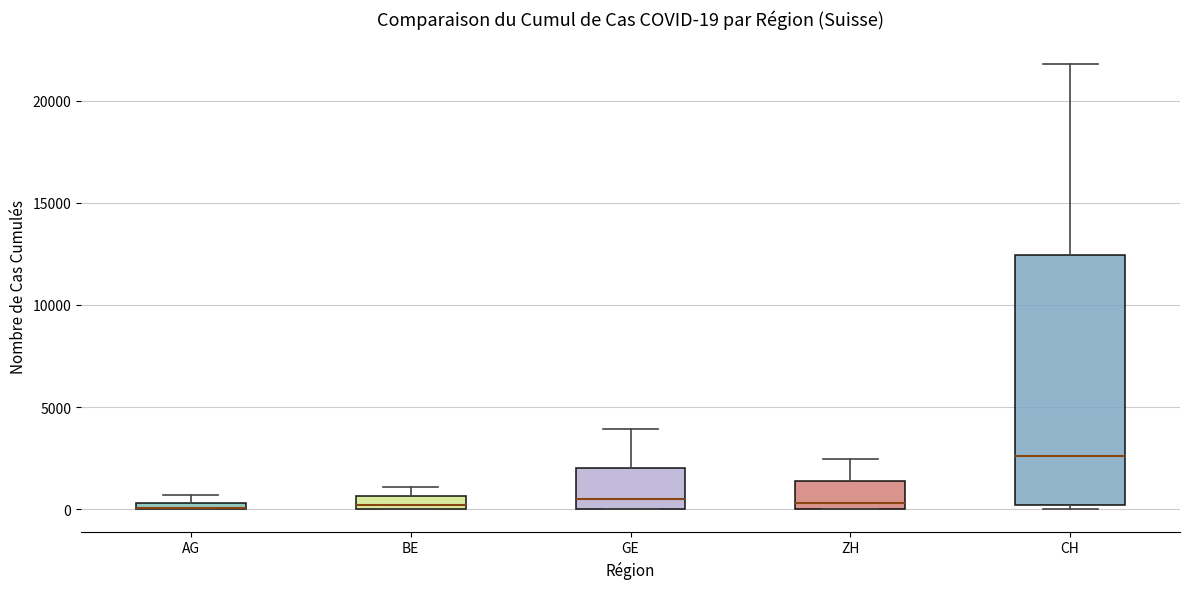

Comparing the boxes themselves (not the whiskers), which one is the tallest?

CH